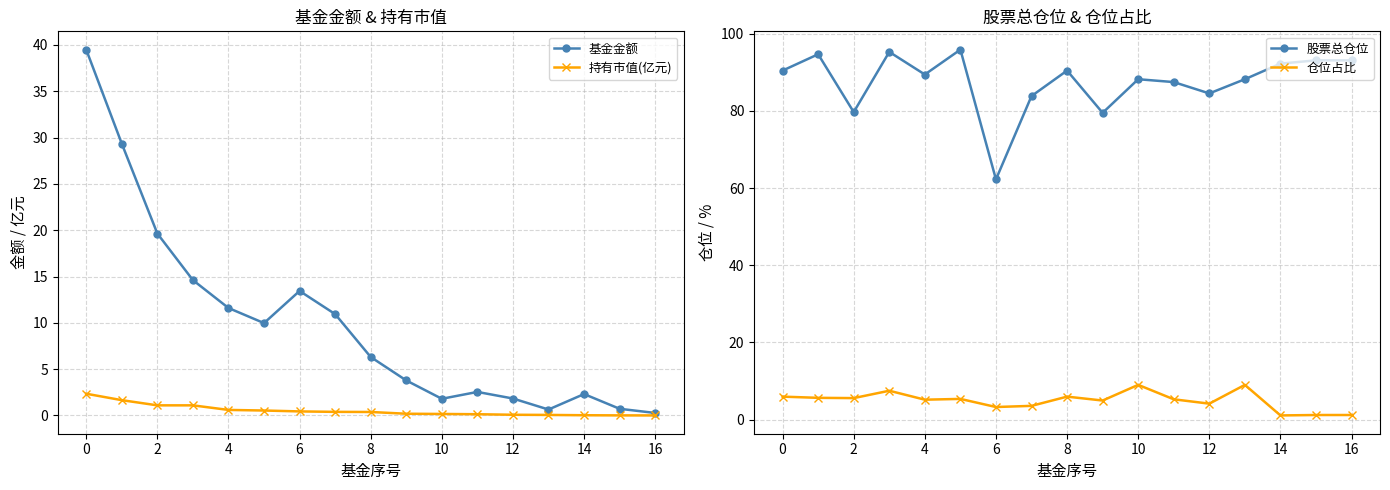

What are all the series names shown in the legend?

基金金额, 持有市值(亿元), 股票总仓位, 仓位占比